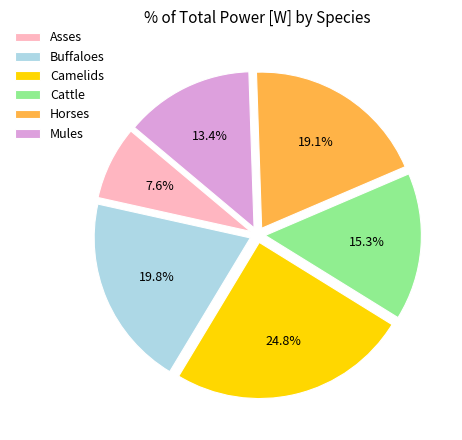

Rank the categories by value from lowest to highest.

Asses, Mules, Cattle, Horses, Buffaloes, Camelids